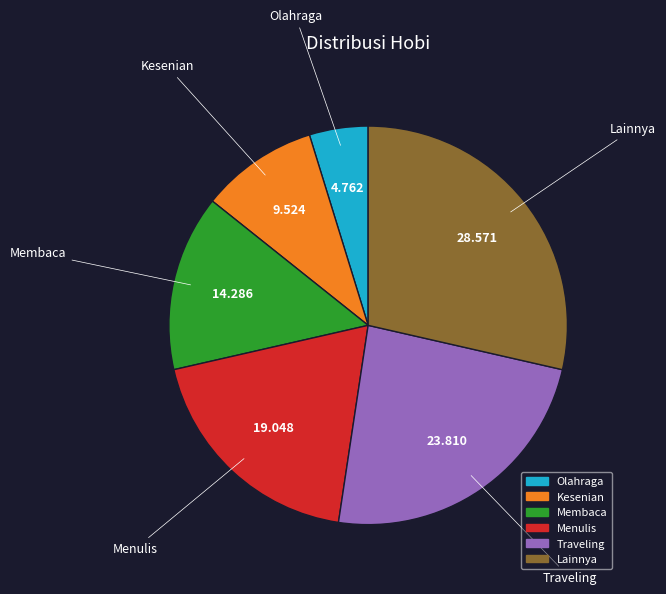

How many segments does this pie chart have?

6